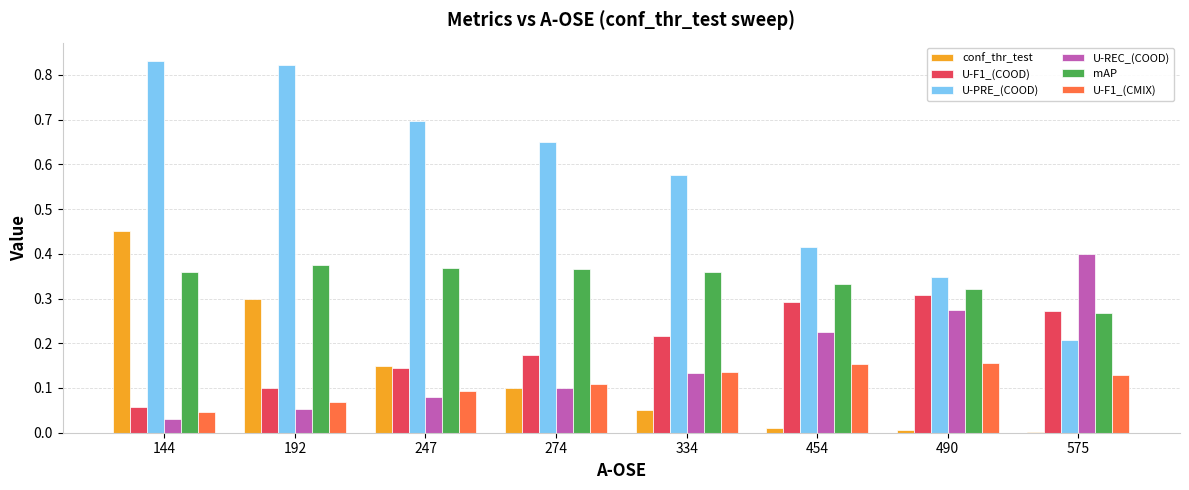

What is the total value across all series at 144?

1.8